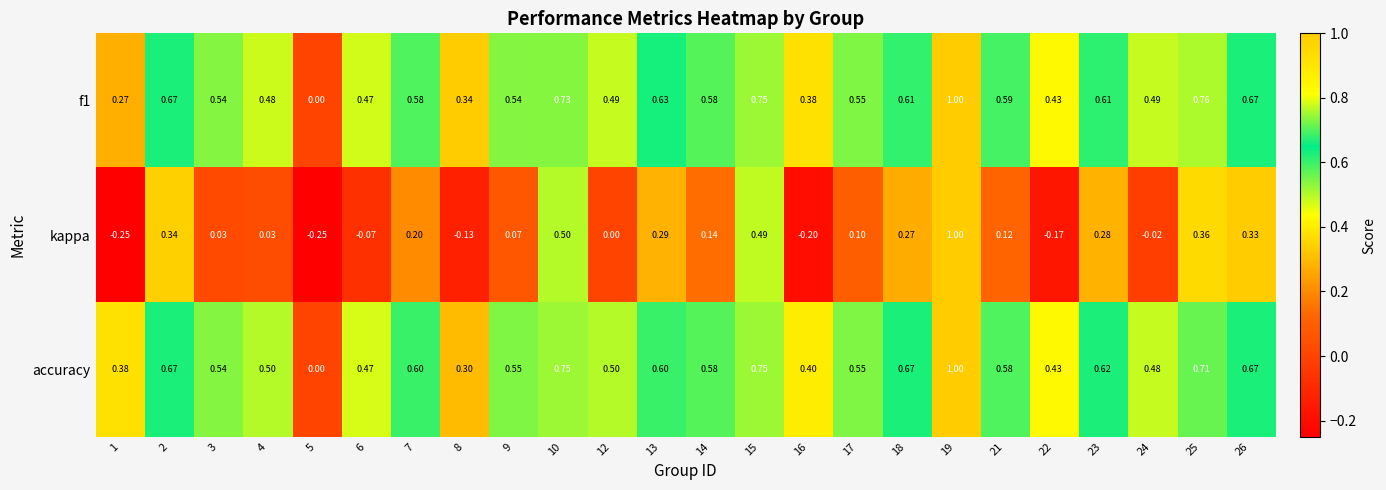

Which series has the widest spread of values?

kappa